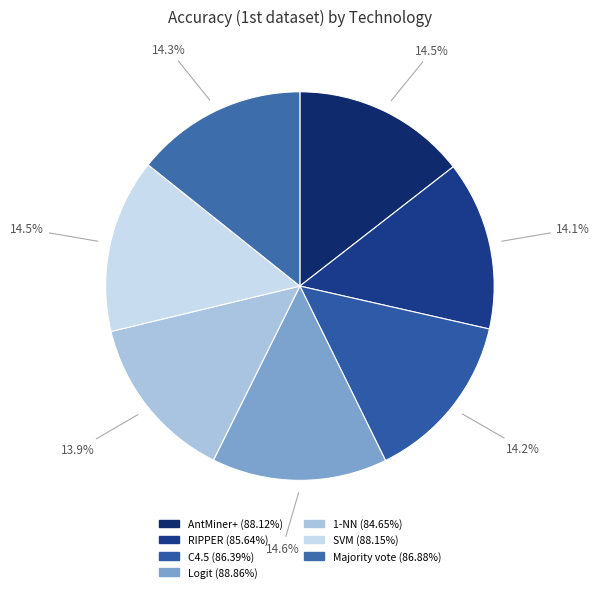

True or false: SVM accounts for 24% of the total.

False